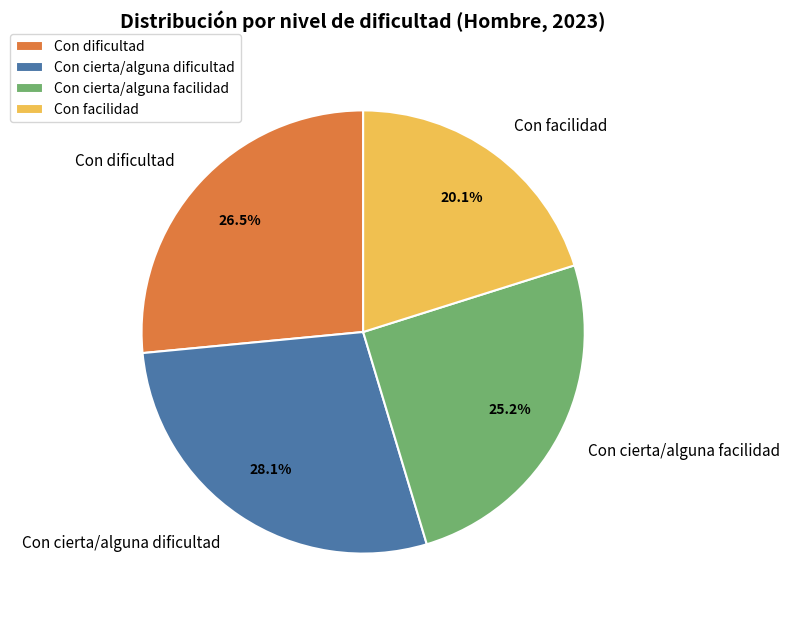

Rank the categories by value from lowest to highest.

Con facilidad, Con cierta/alguna facilidad, Con dificultad, Con cierta/alguna dificultad